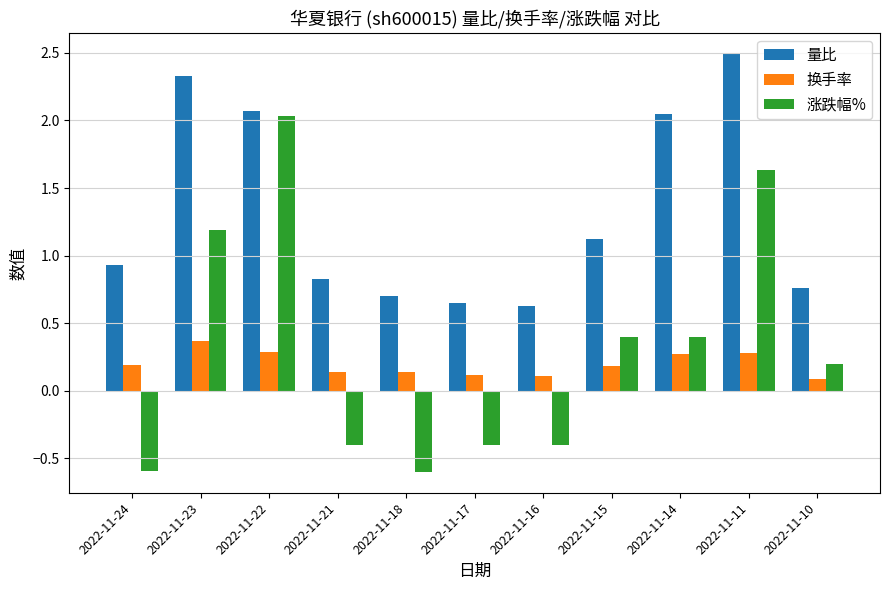

List the series in order of their peak value, lowest first.

换手率, 涨跌幅%, 量比